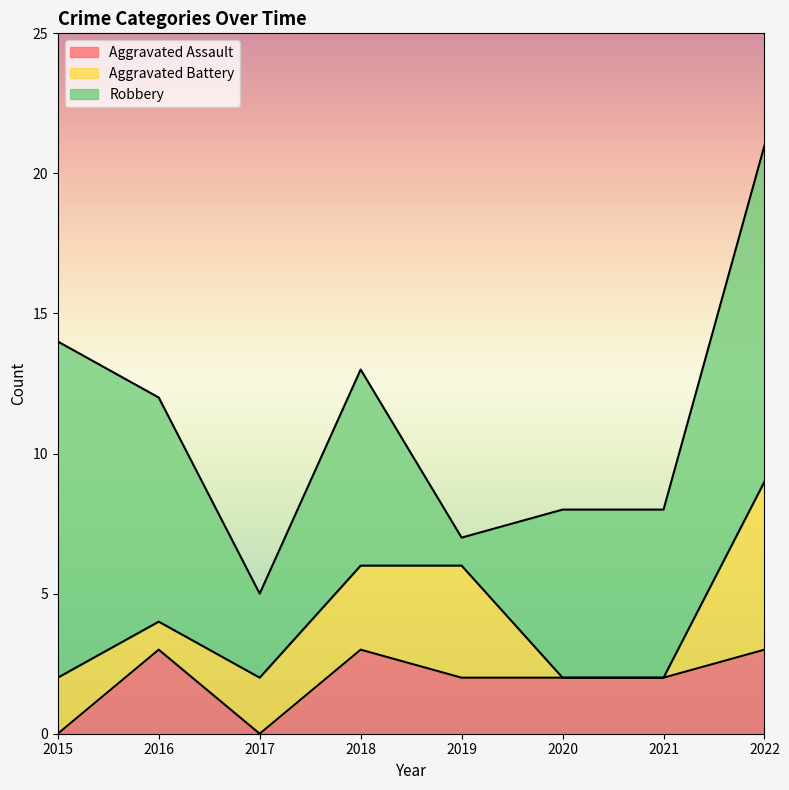

At which category does the chart reach its peak across all series?

2015